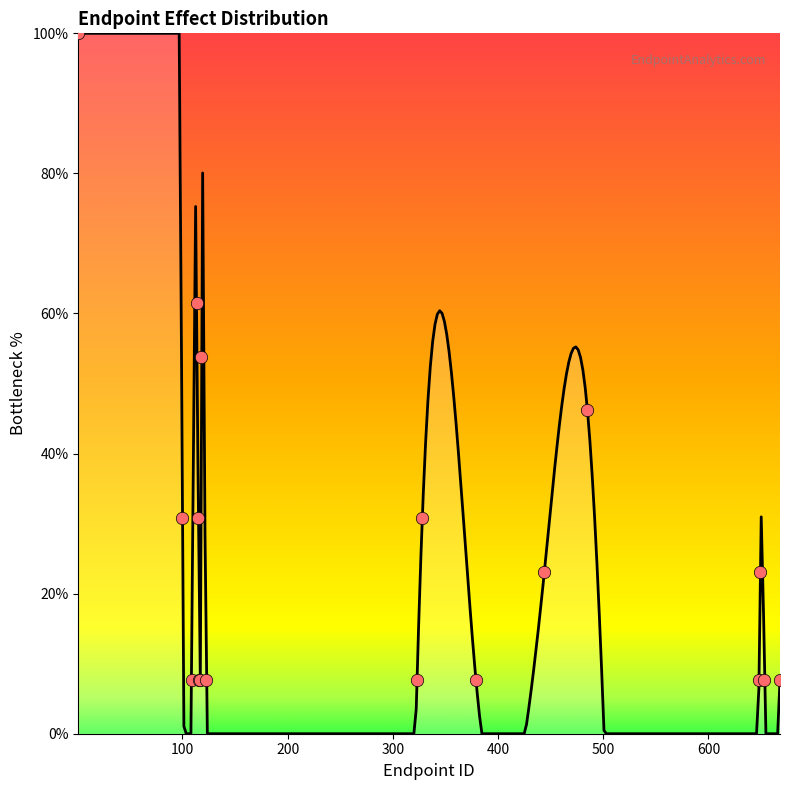

Which has a higher value, 122 or 114?

114